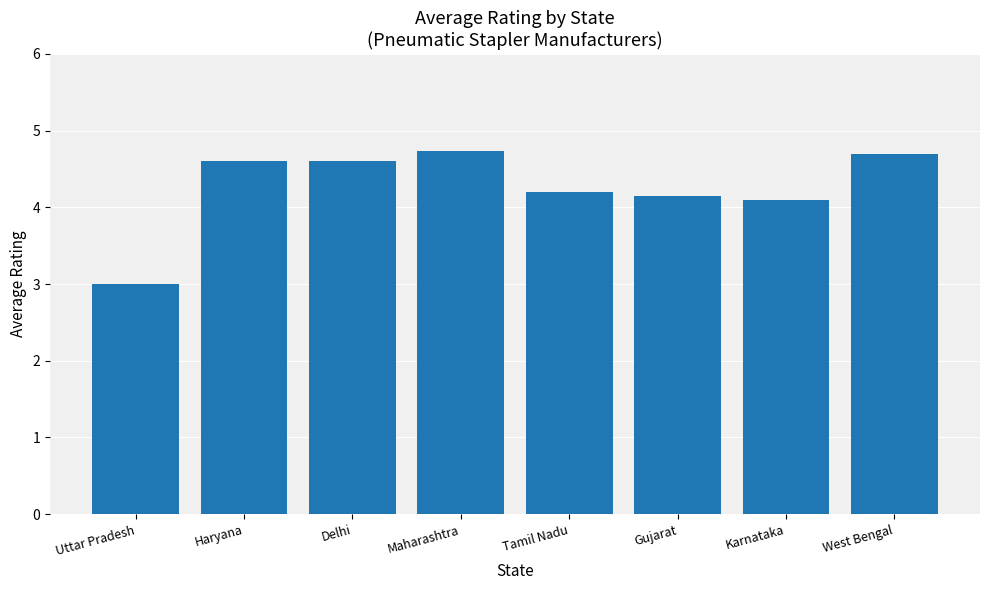

What is the difference between the values at West Bengal and Uttar Pradesh?

1.7